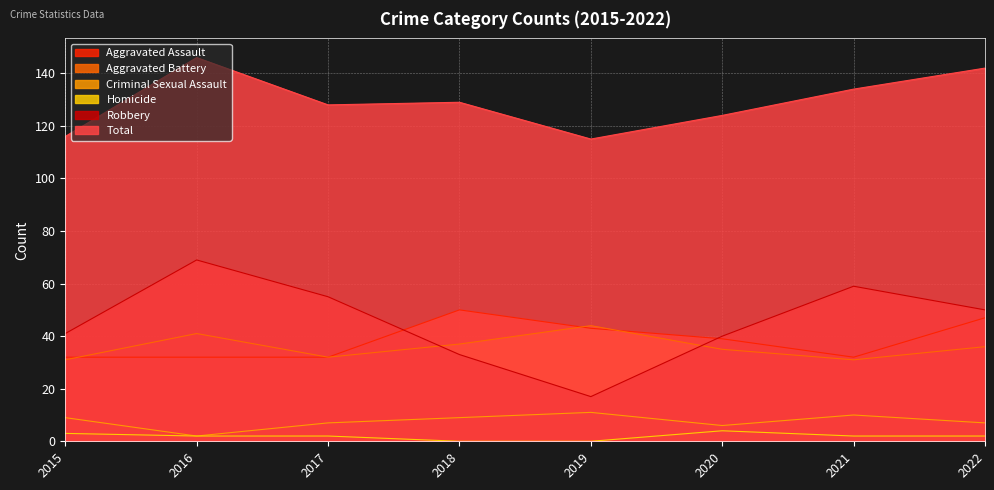

Reading left to right, transcribe all the data shown in this chart.

Aggravated Assault: 2015=32	2016=32	2017=32	2018=50	2019=43	2020=39	2021=32	2022=47
Aggravated Battery: 2015=31	2016=41	2017=32	2018=37	2019=44	2020=35	2021=31	2022=36
Criminal Sexual Assault: 2015=9	2016=2	2017=7	2018=9	2019=11	2020=6	2021=10	2022=7
Homicide: 2015=3	2016=2	2017=2	2018=0	2019=0	2020=4	2021=2	2022=2
Robbery: 2015=41	2016=69	2017=55	2018=33	2019=17	2020=40	2021=59	2022=50
Total: 2015=116	2016=146	2017=128	2018=129	2019=115	2020=124	2021=134	2022=142